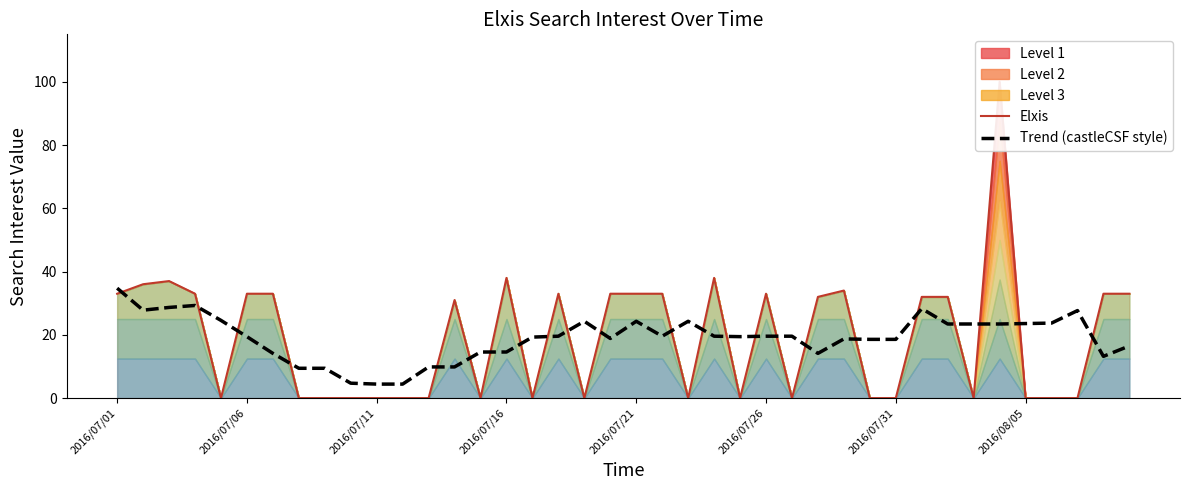

What is the difference between the Elxis values at 31 and 12?

32.0